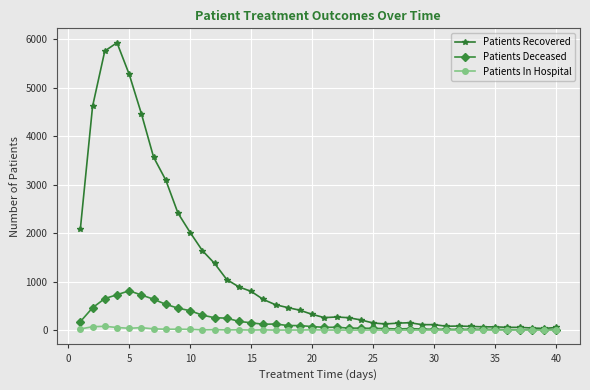

How many data points in Patients In Hospital are less than 1?

13